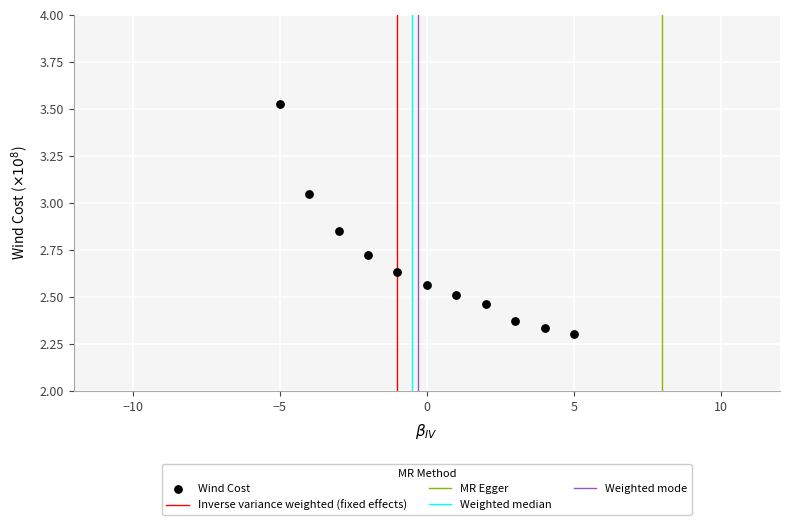

What is the range of X values (max minus min)?

10.0